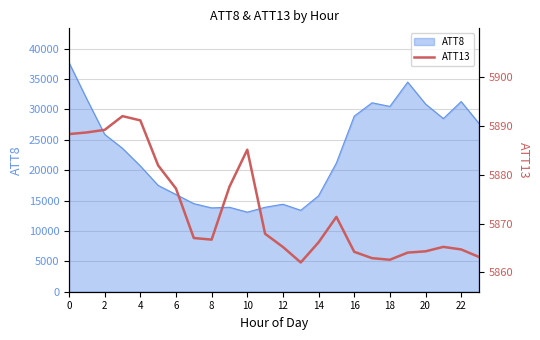

How many points are lower than both their immediate neighbors (excluding endpoints)?

3